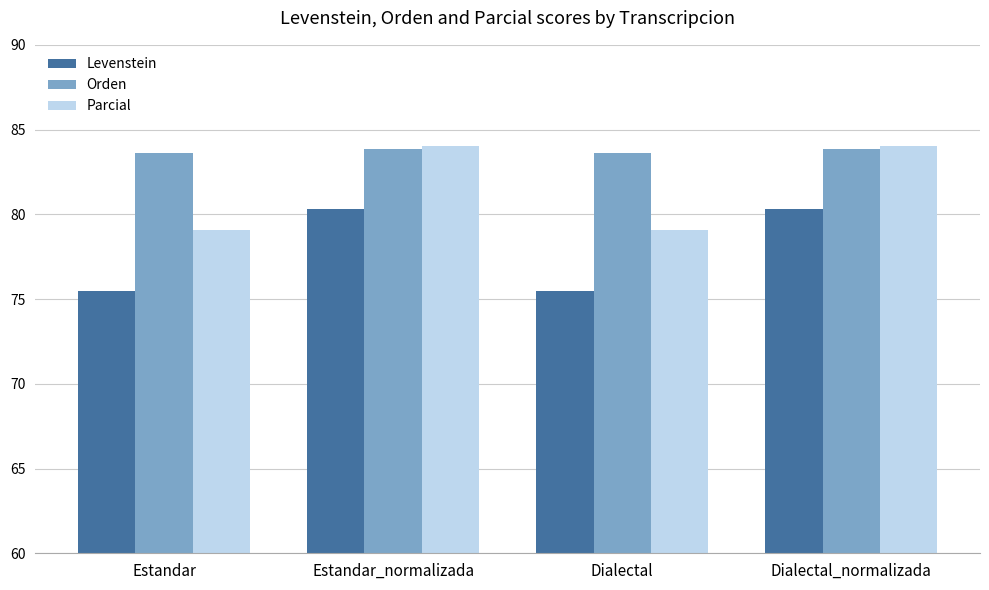

Reading right to left, transcribe all the data shown in this chart.

Levenstein: 80.3	75.5	80.3	75.5
Orden: 83.8	83.6	83.8	83.6
Parcial: 84.0	79.1	84.0	79.1